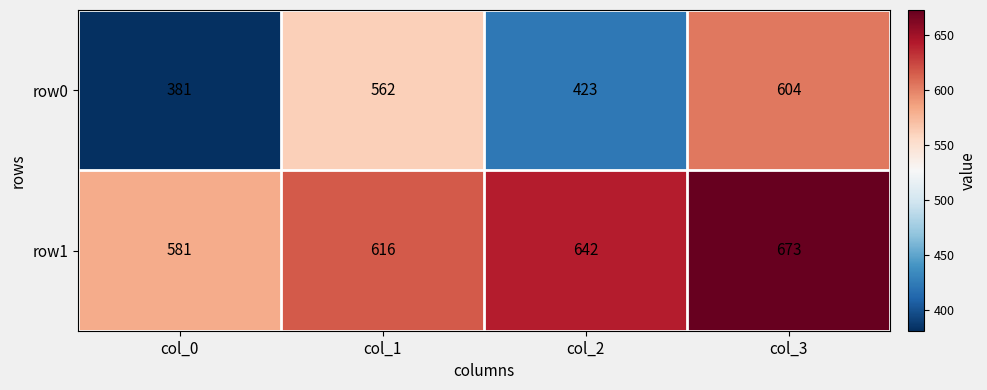

What is the smallest value displayed?

381